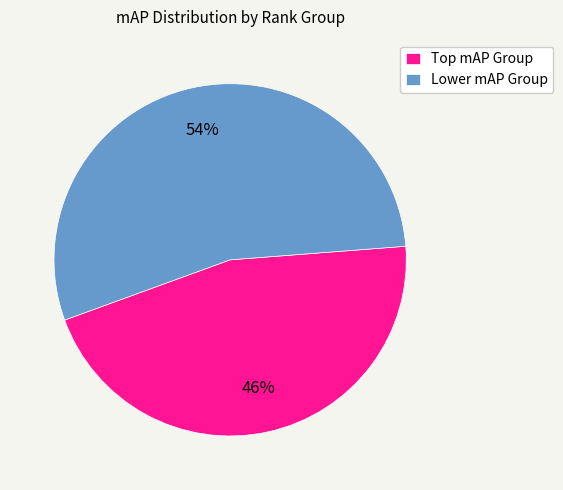

How many slices are in this pie chart?

2